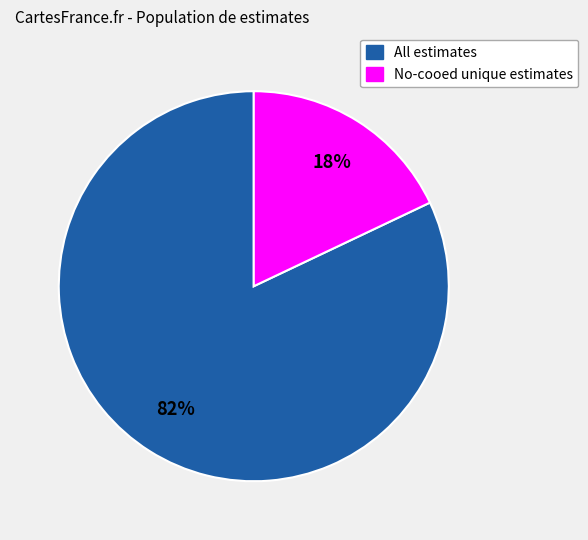

To the nearest percent, what is the difference between the largest and smallest slice percentages?

64%